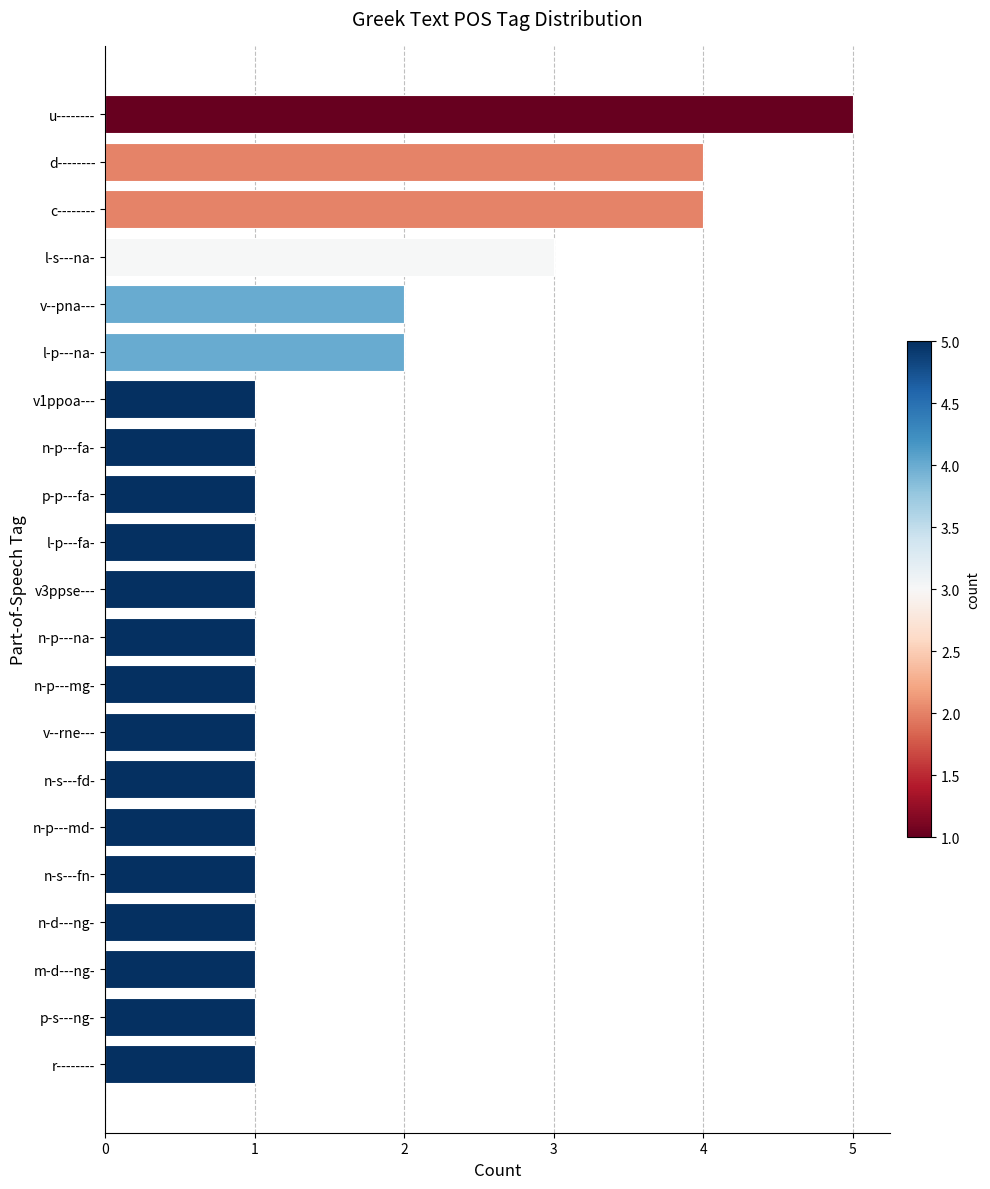

The value at v1ppoa--- is 2. True or false?

False